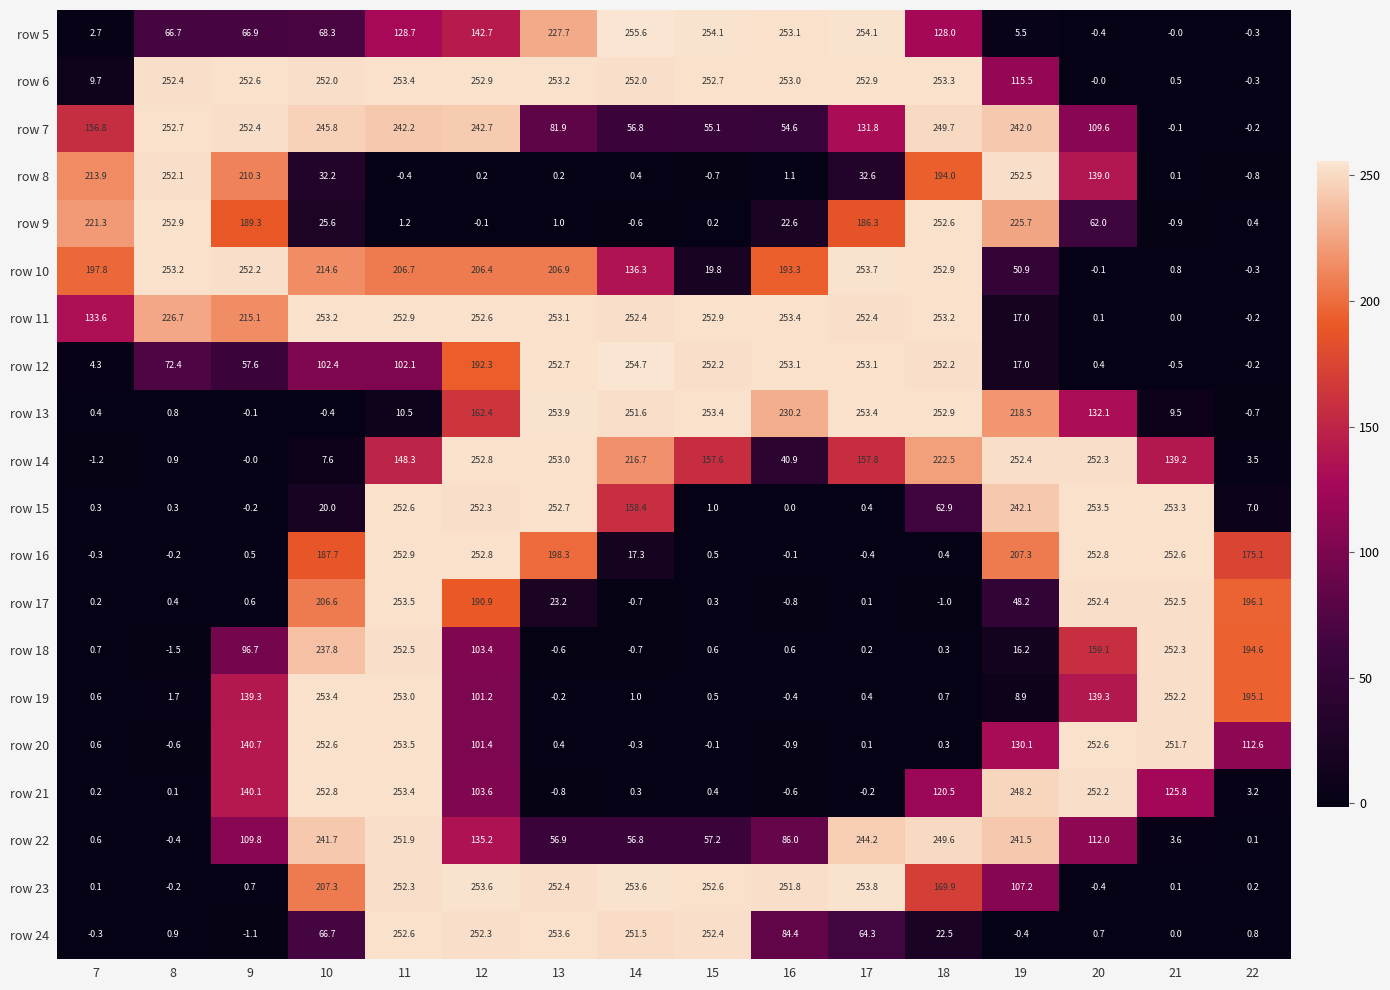

At which category is the sum across all series the highest?

11